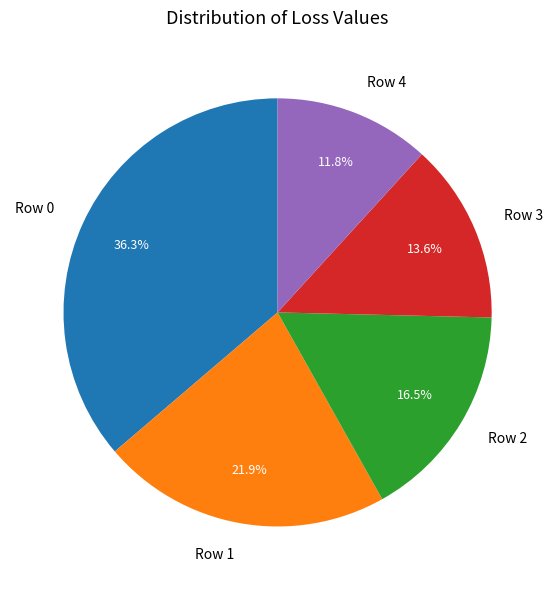

Between Row 4 and Row 2, which is larger?

Row 2